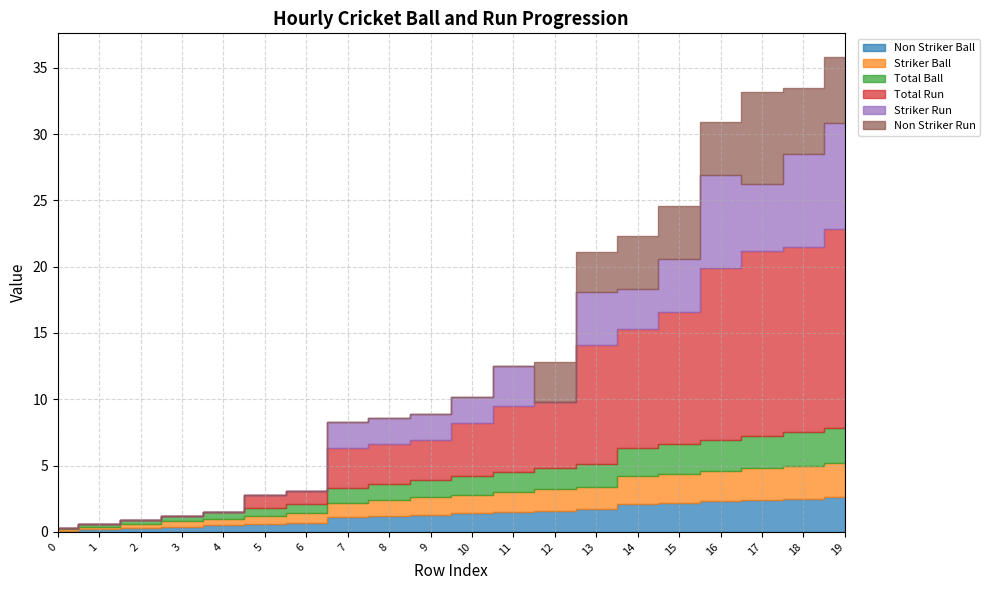

True or false: Striker Ball and Non Striker Run intersect in this chart.

True